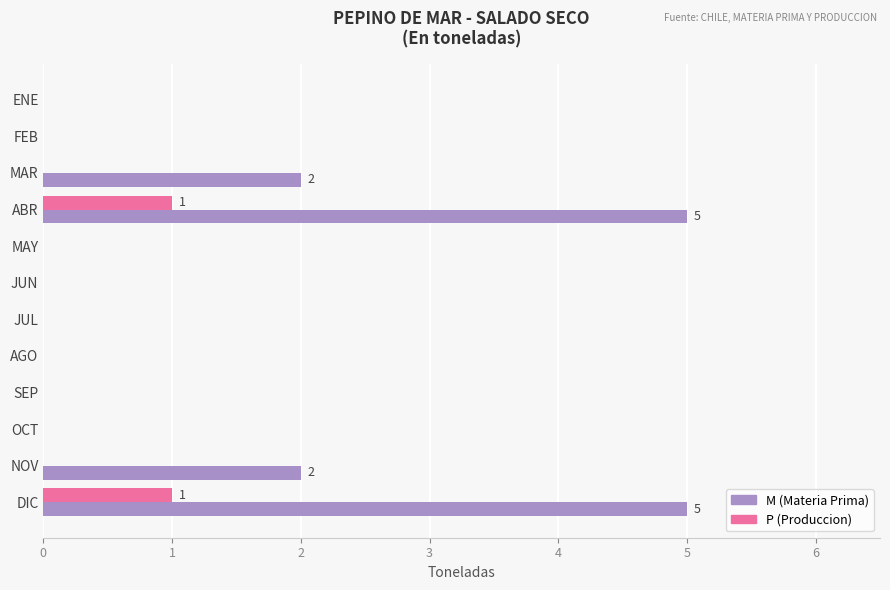

What is the greatest value displayed?

5